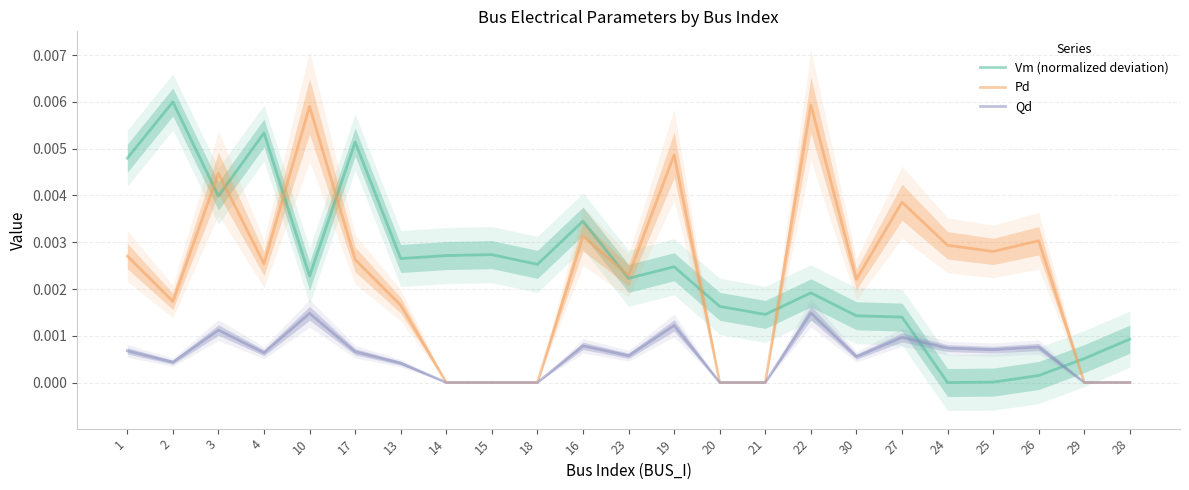

Rank the series at 18 from lowest to highest value.

Pd, Qd, Vm (normalized deviation)